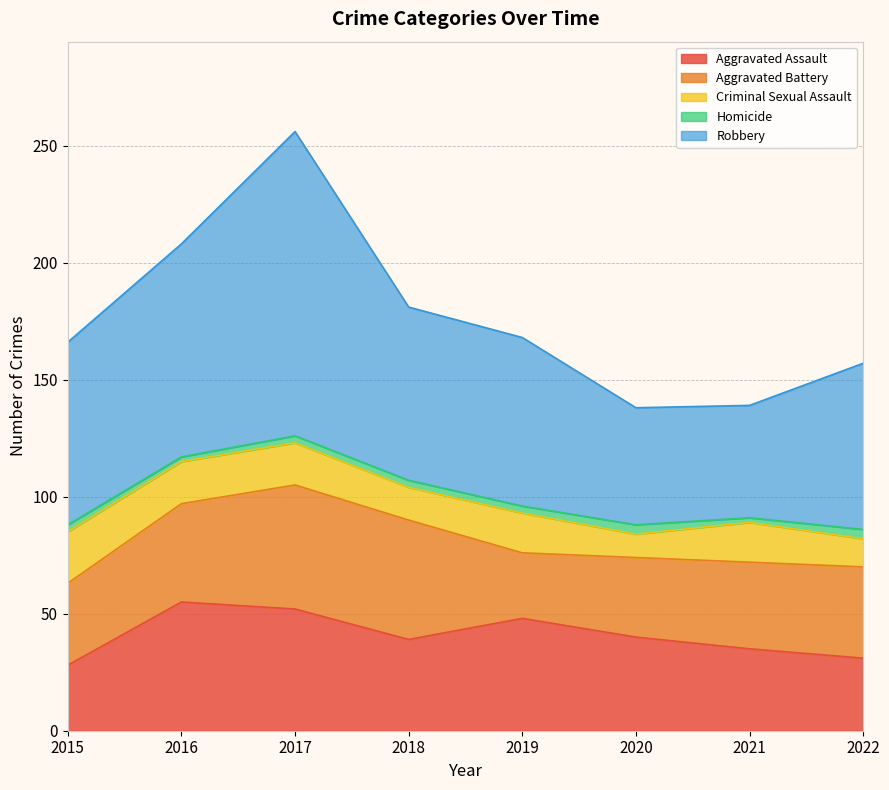

Which series has the largest total across all categories?

Robbery